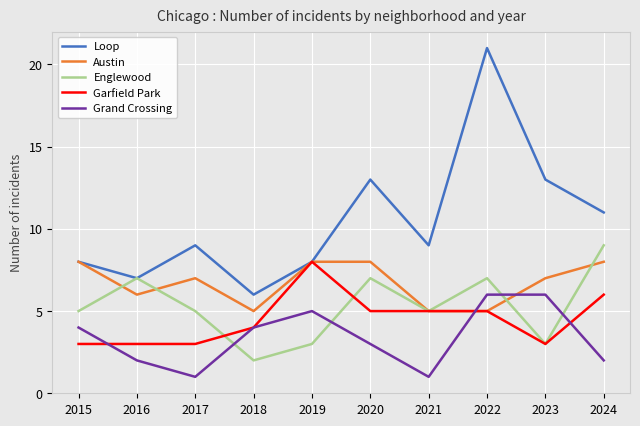

Which series has the largest range (max minus min)?

Loop